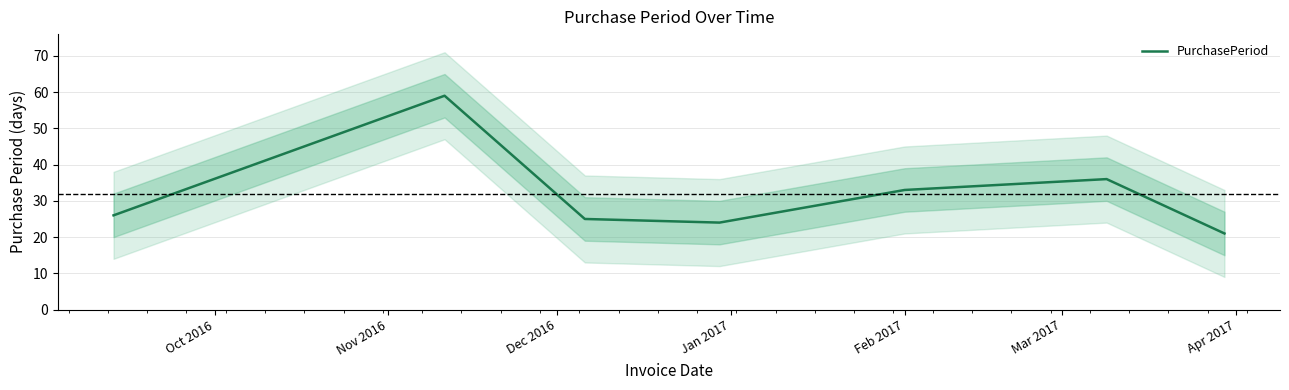

What is the minimum value for PurchasePeriod?

21